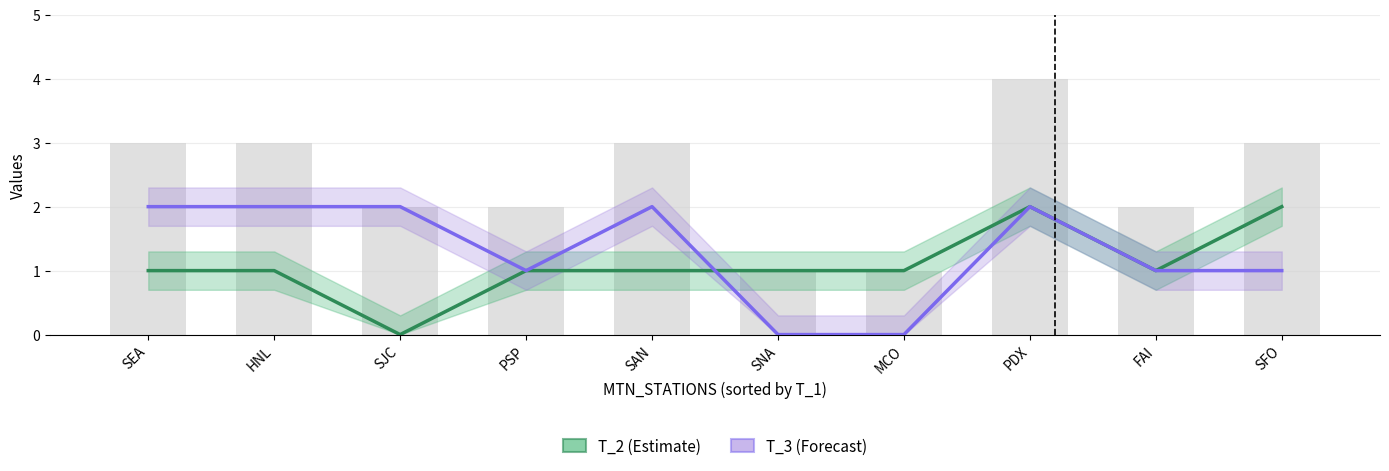

Which series changed the most between SAN and FAI?

T_3